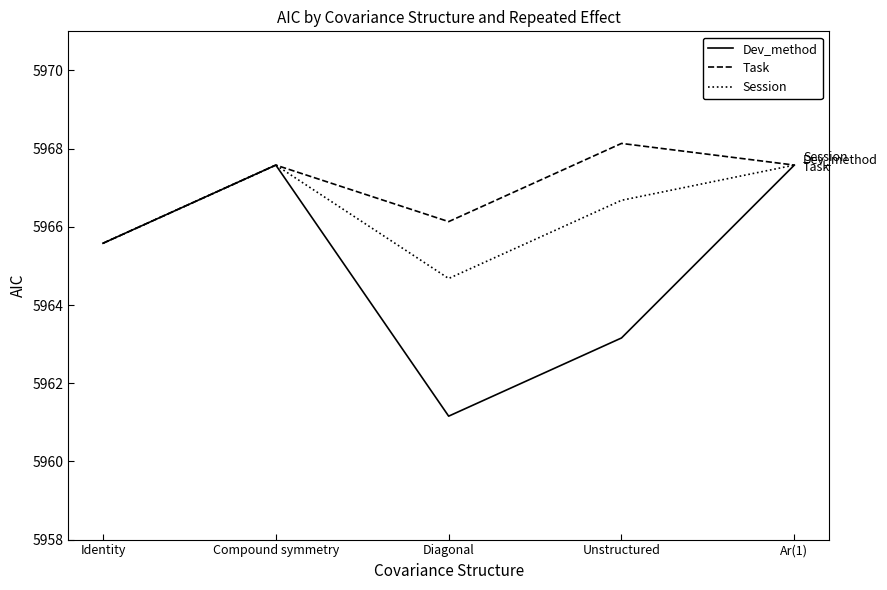

Is it true that Task equals 5965.6 at Identity?

True